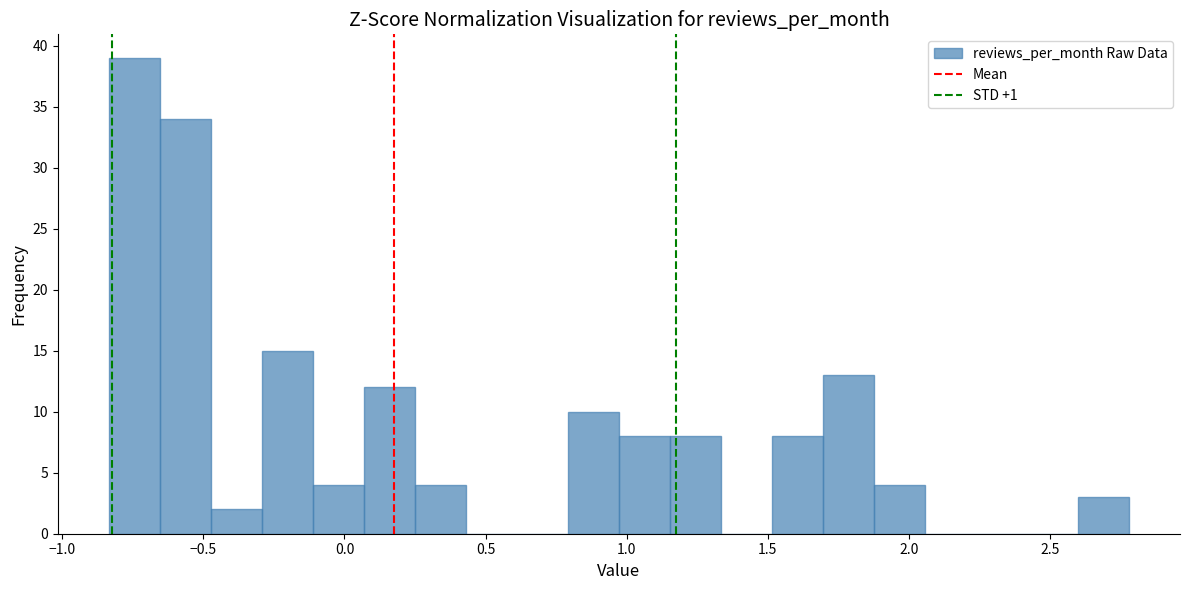

Read against the x-axis, roughly where is the centre of the tallest bar?

-0.75